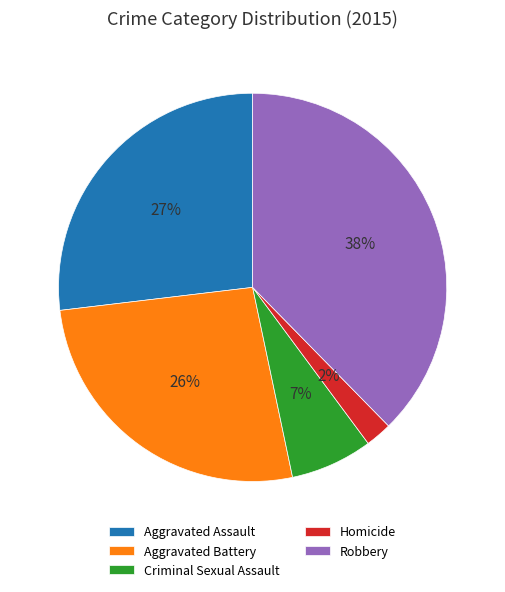

Do Criminal Sexual Assault and Aggravated Assault together represent more than half of the pie?

No